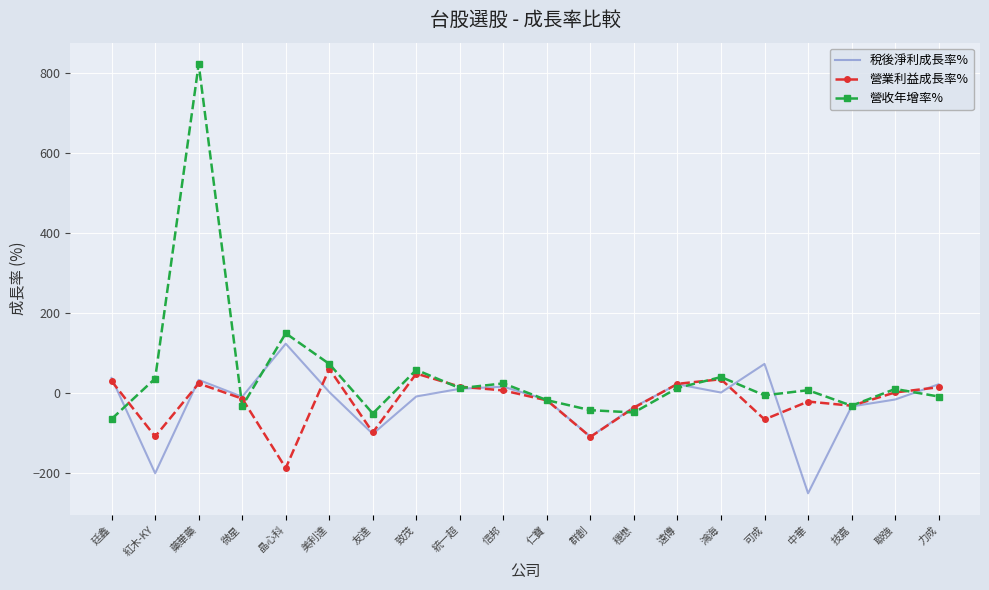

Is the value of 稅後淨利成長率% at 鴻海 greater than the value of 營收年增率% at 群創?

Yes